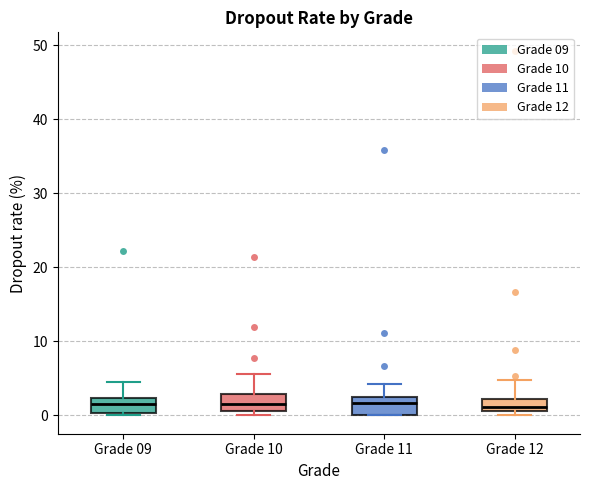

Where is the upper edge of the box for Grade 09 on the y-axis? The values are not printed on the chart, so give them approximately, as read against the axis.

2